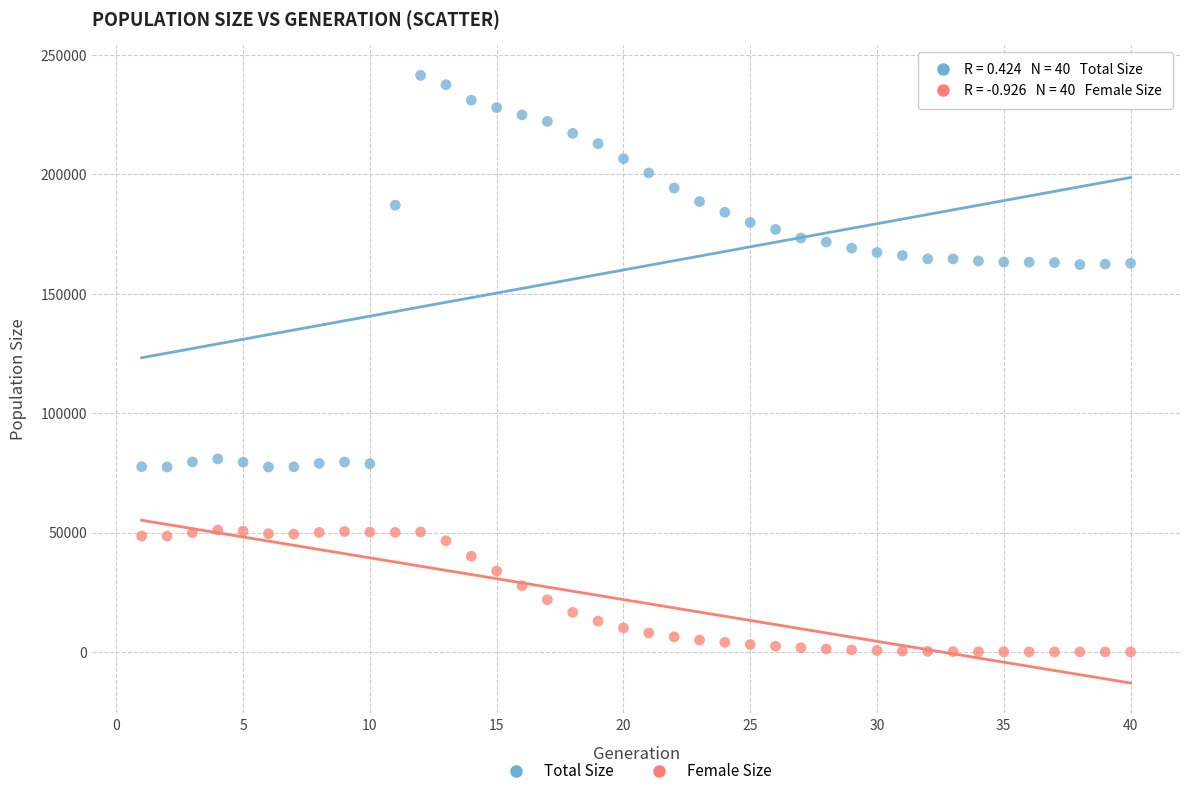

Which series has the largest Y range (max minus min)?

Total Size